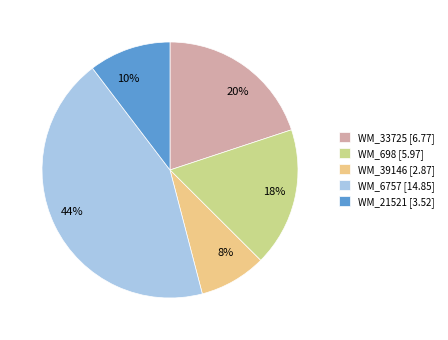

To the nearest percent, what percentage of the pie is WM_21521?

10%